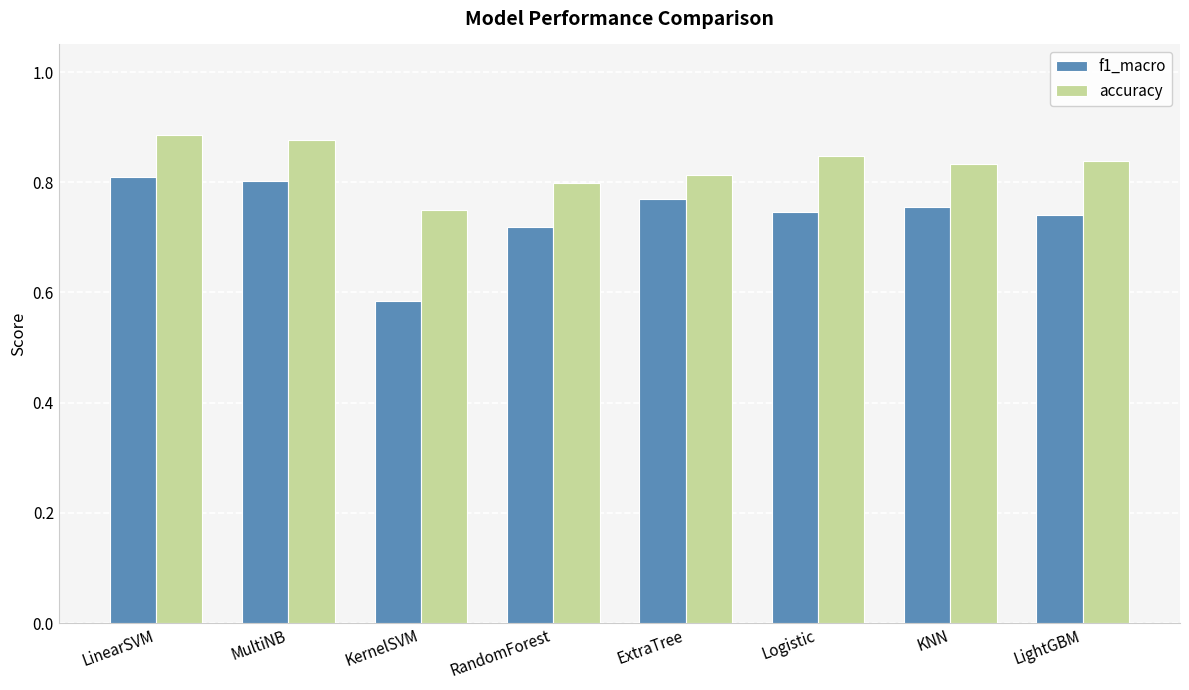

Which series has the largest range (max minus min)?

f1_macro